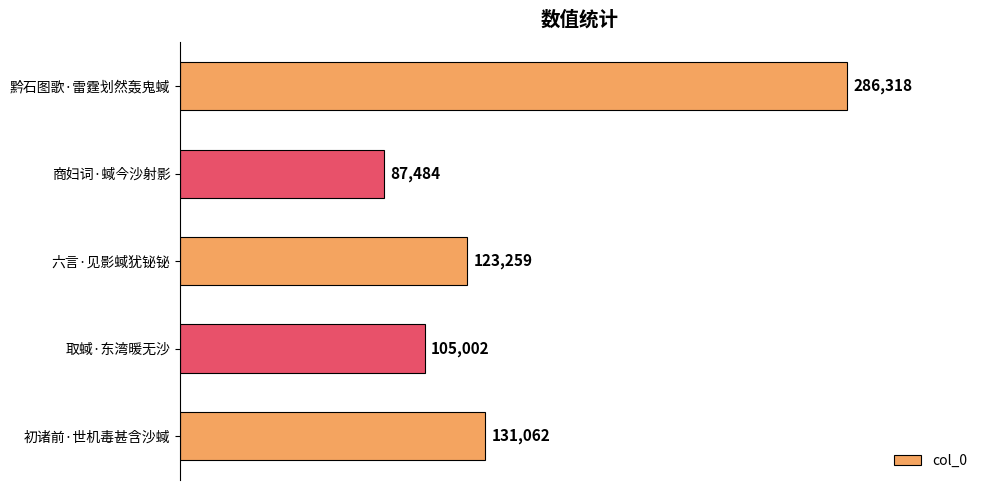

Reading top to bottom, extract all data points from this chart.

286318	87484	123259	105002	131062